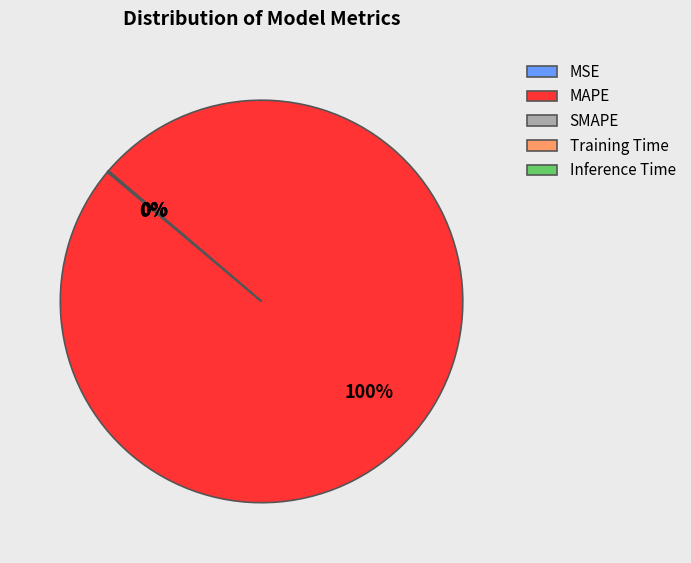

What is the majority slice?

MAPE